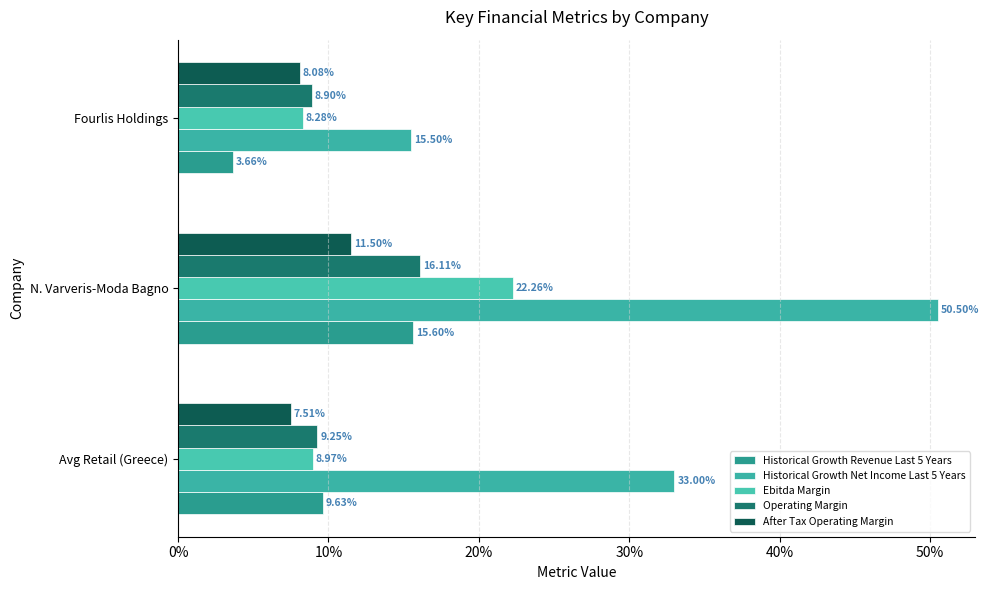

What is the difference between the second highest and minimum values in the Historical Growth Net Income Last 5 Years series?

0.2